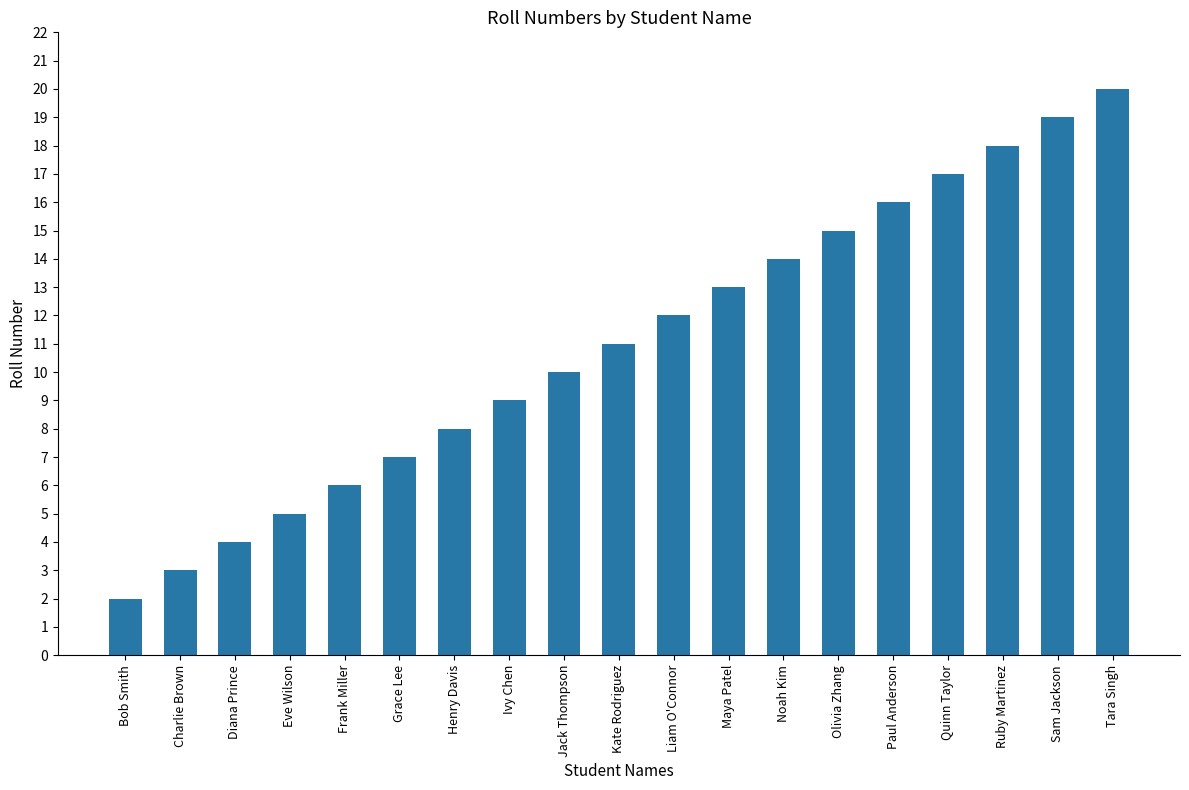

Between Sam Jackson and Charlie Brown, which is larger?

Sam Jackson